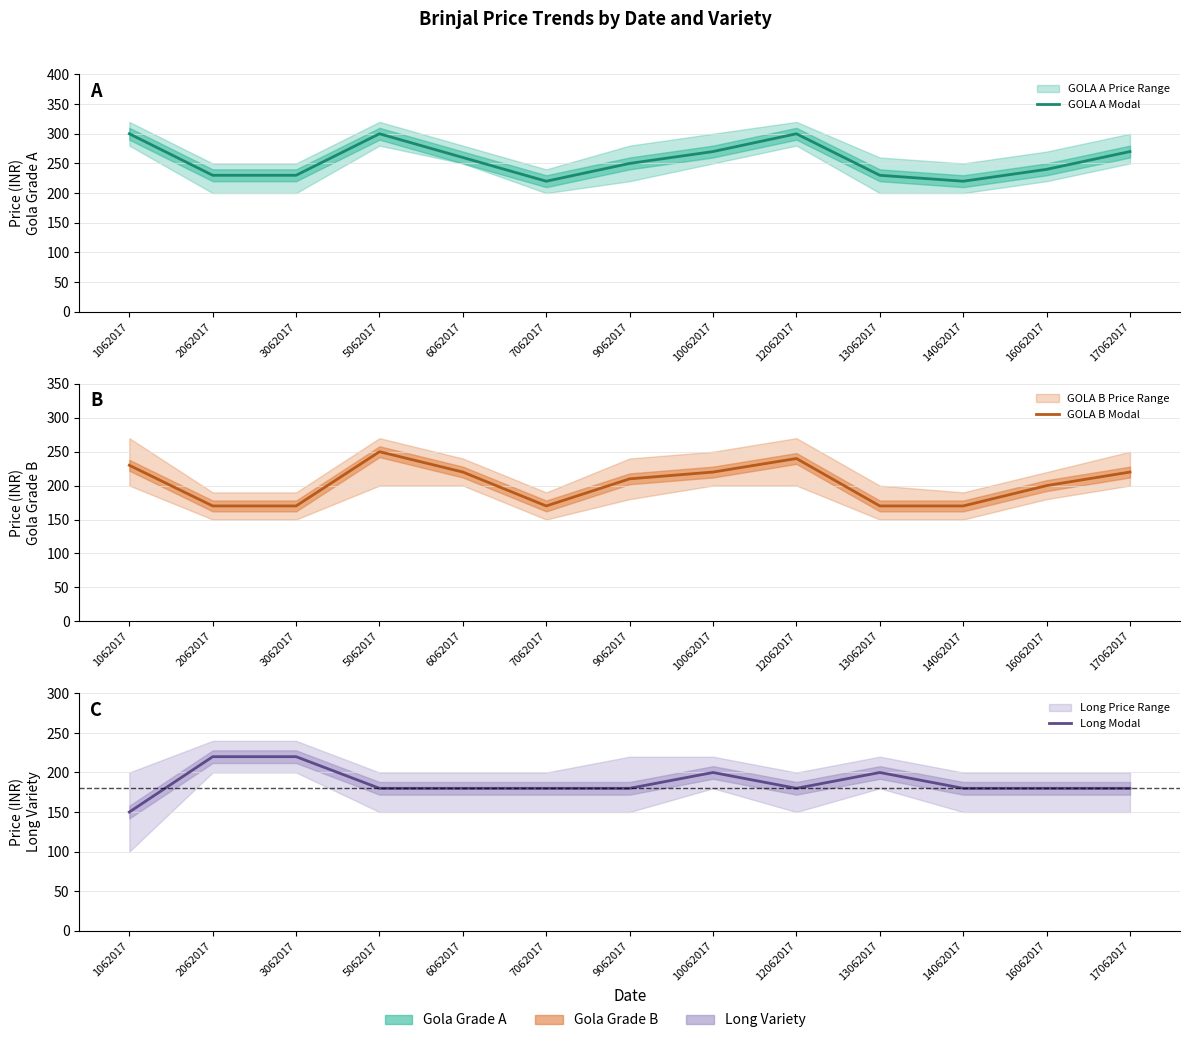

Which series has the largest total across all categories?

GOLA A Modal